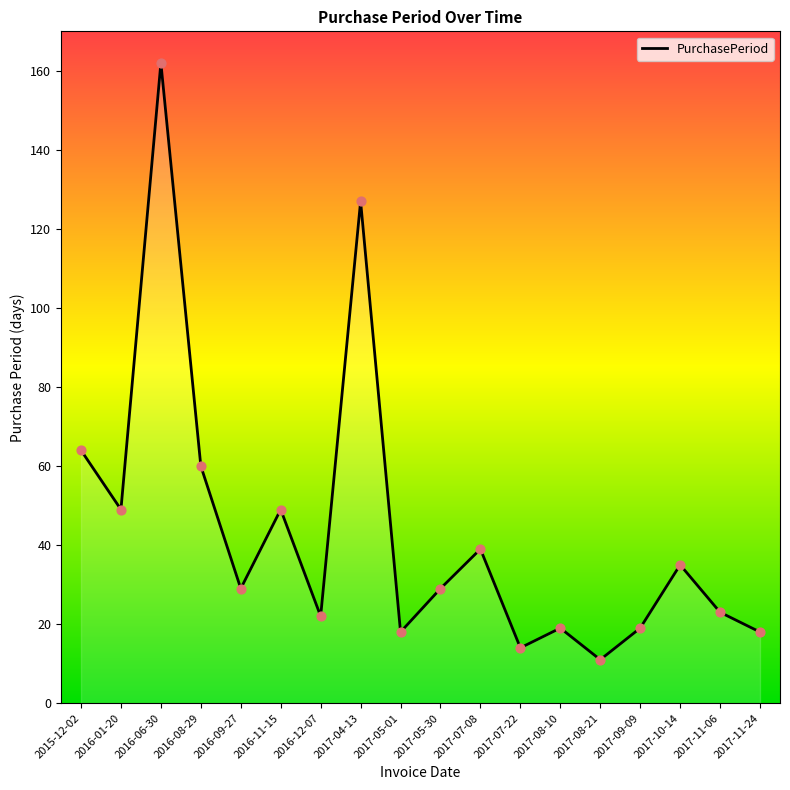

Approximately how many times larger is the value at 2017-10-14 compared to 2016-08-29?

0.6